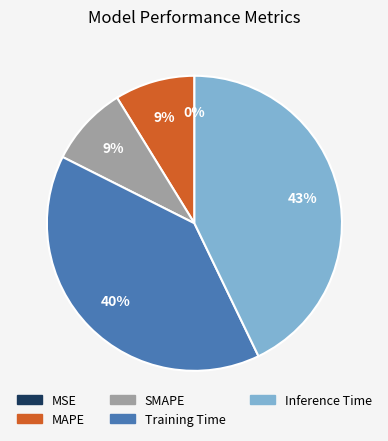

Combined, do Training Time and SMAPE account for over 50%?

No